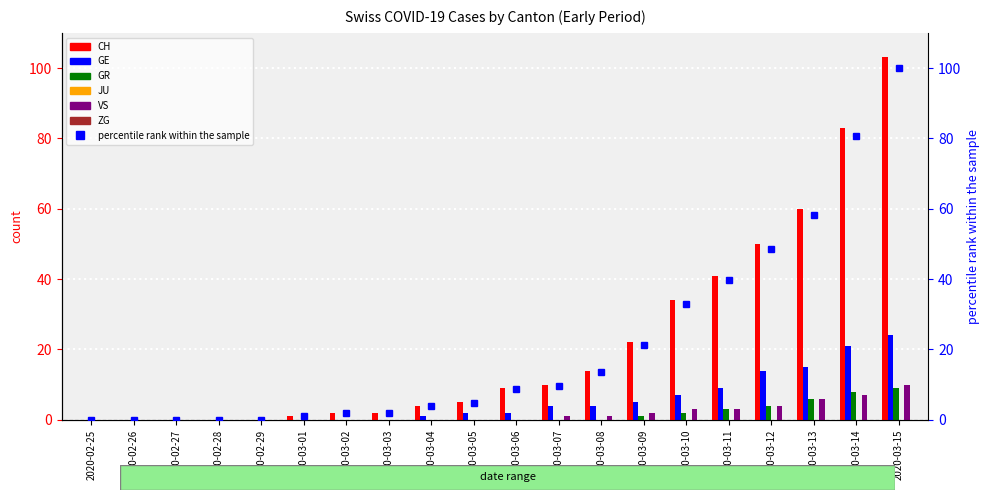

What position from the right is 2020-03-11?

5